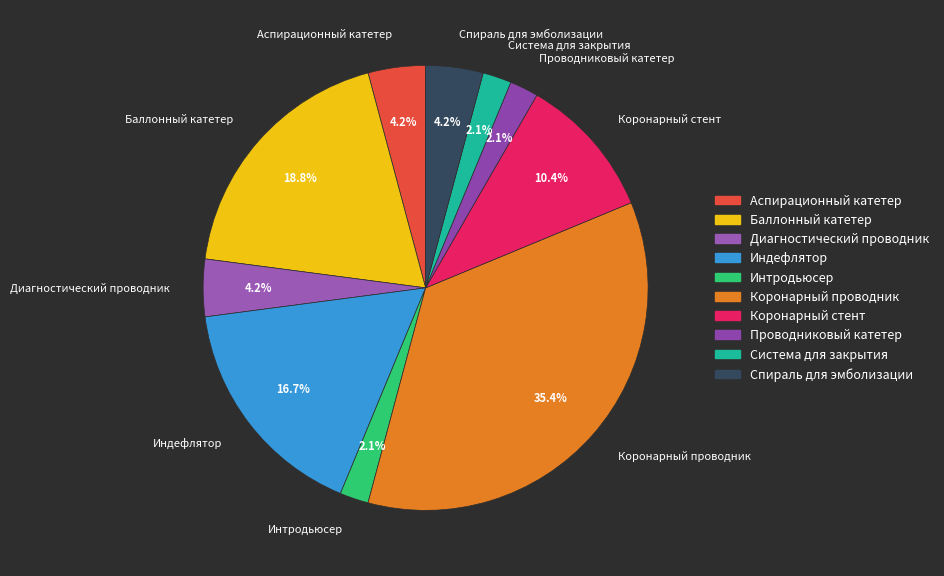

Is there a majority slice in this chart?

No